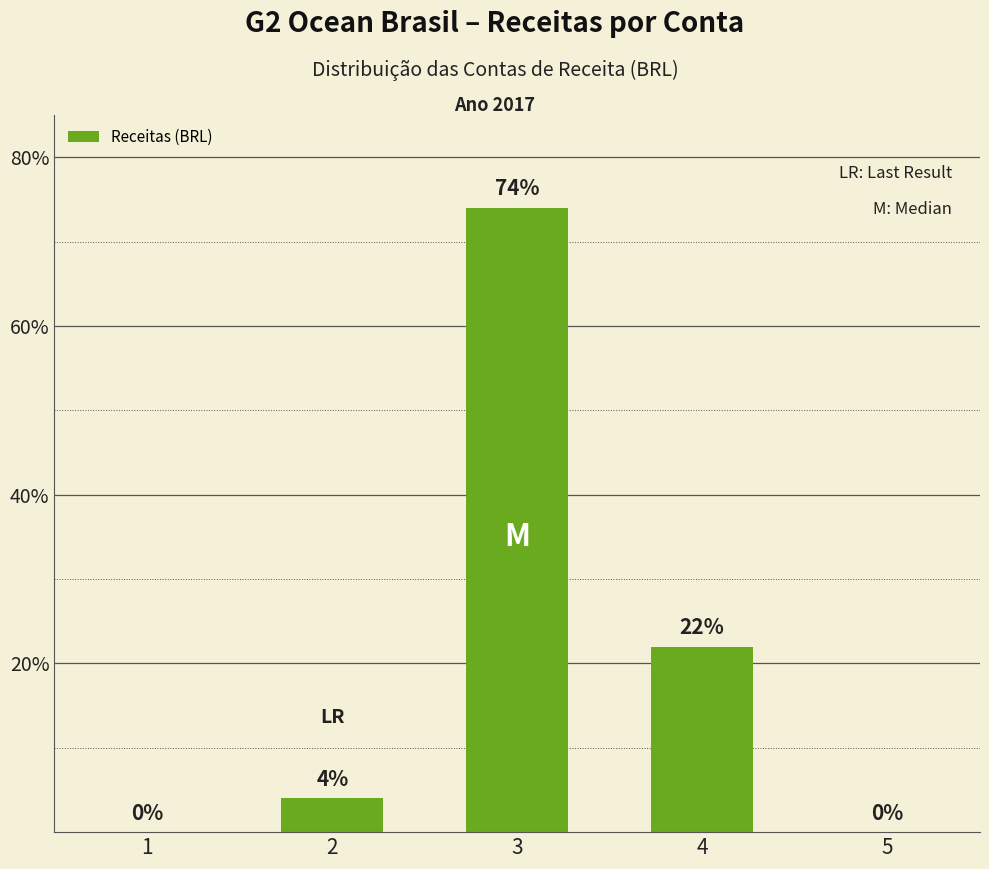

Reading left to right, list all the values displayed in this chart.

0	4	74	22	0